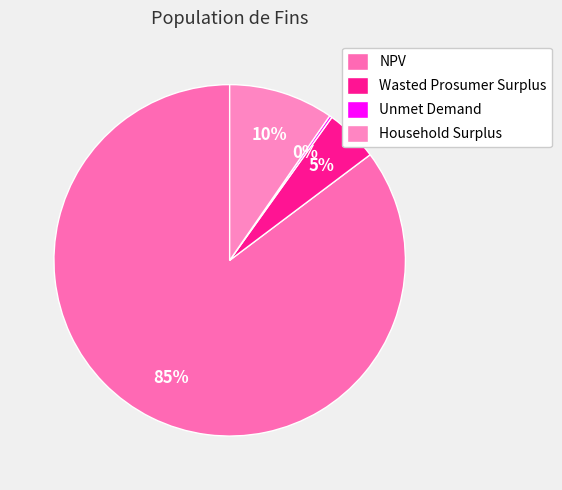

Is Household Surplus the majority of the pie?

No